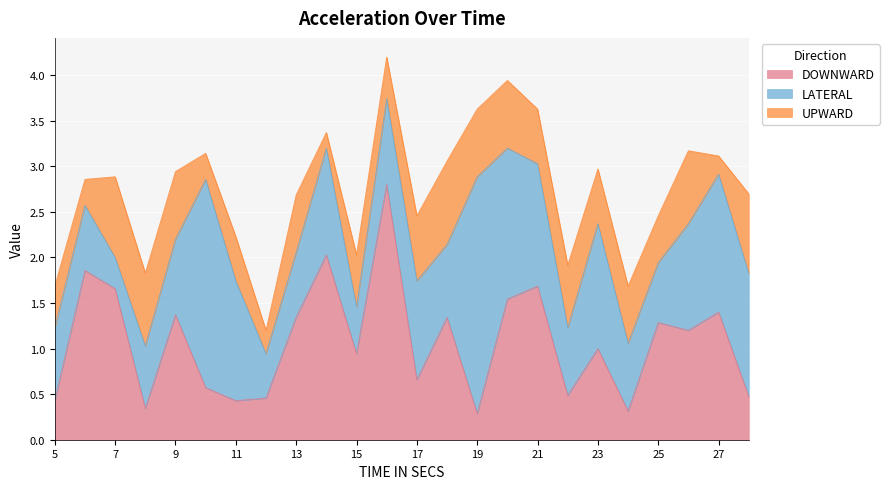

At how many categories does at least one series exceed 0?

24